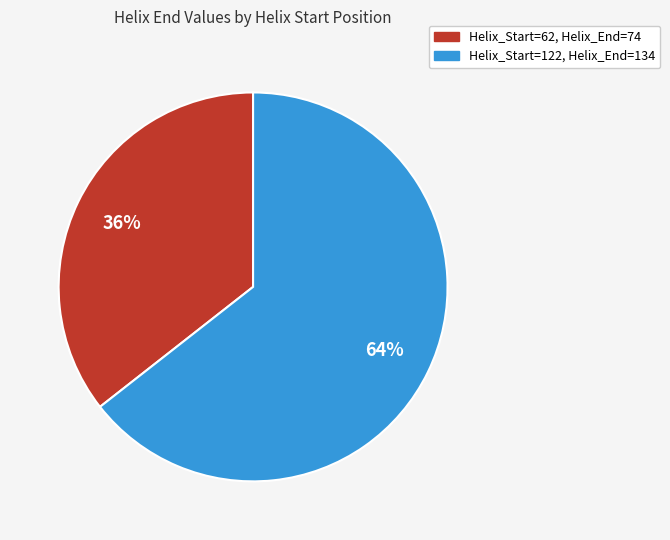

Is there a majority slice in this chart?

Yes